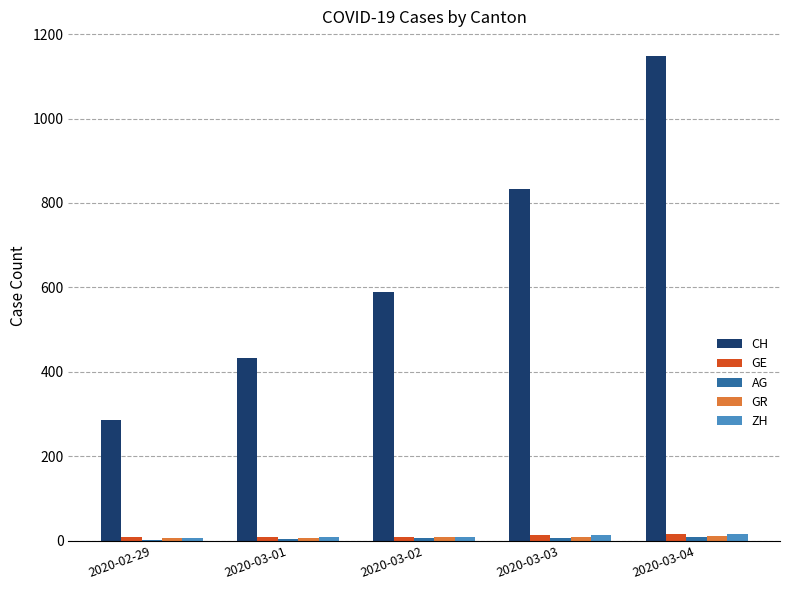

What is the maximum value shown in the chart?

1149